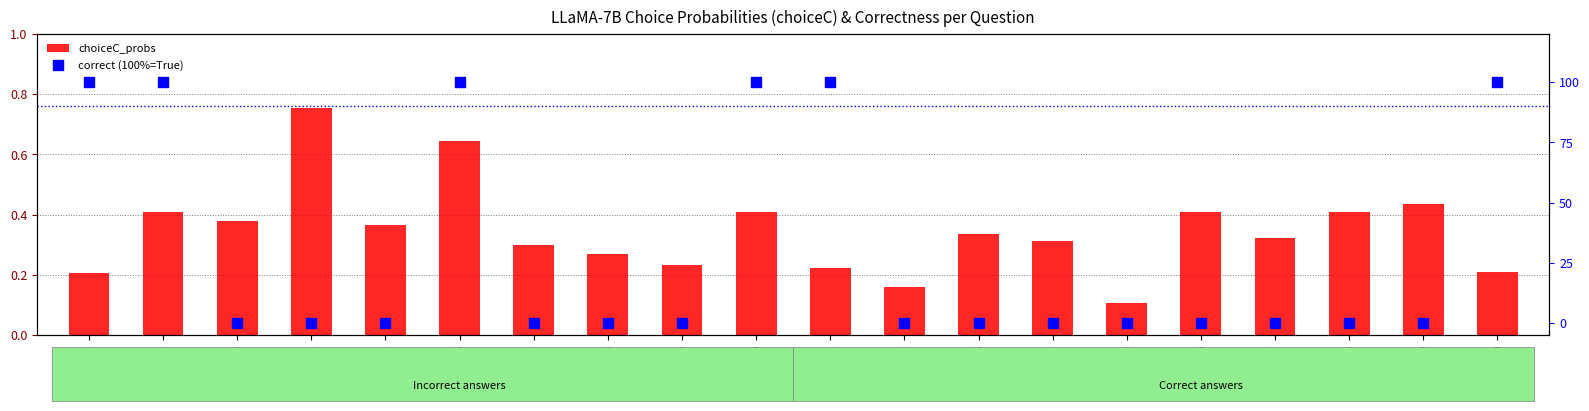

What is the total value across all series at Q3?

0.4